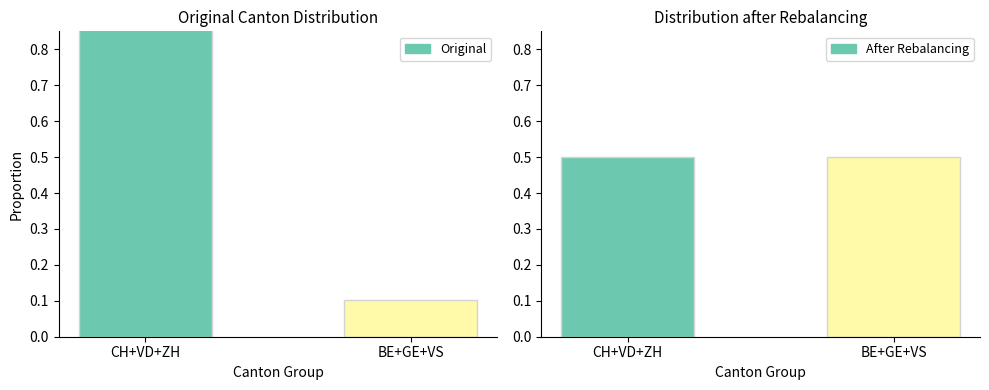

Count the number of data series in this chart.

2